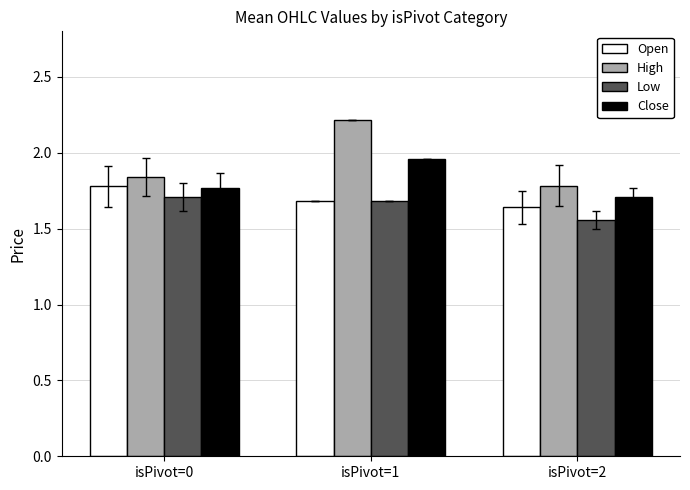

The value of Close at isPivot=0 is 2.6. True or false?

False